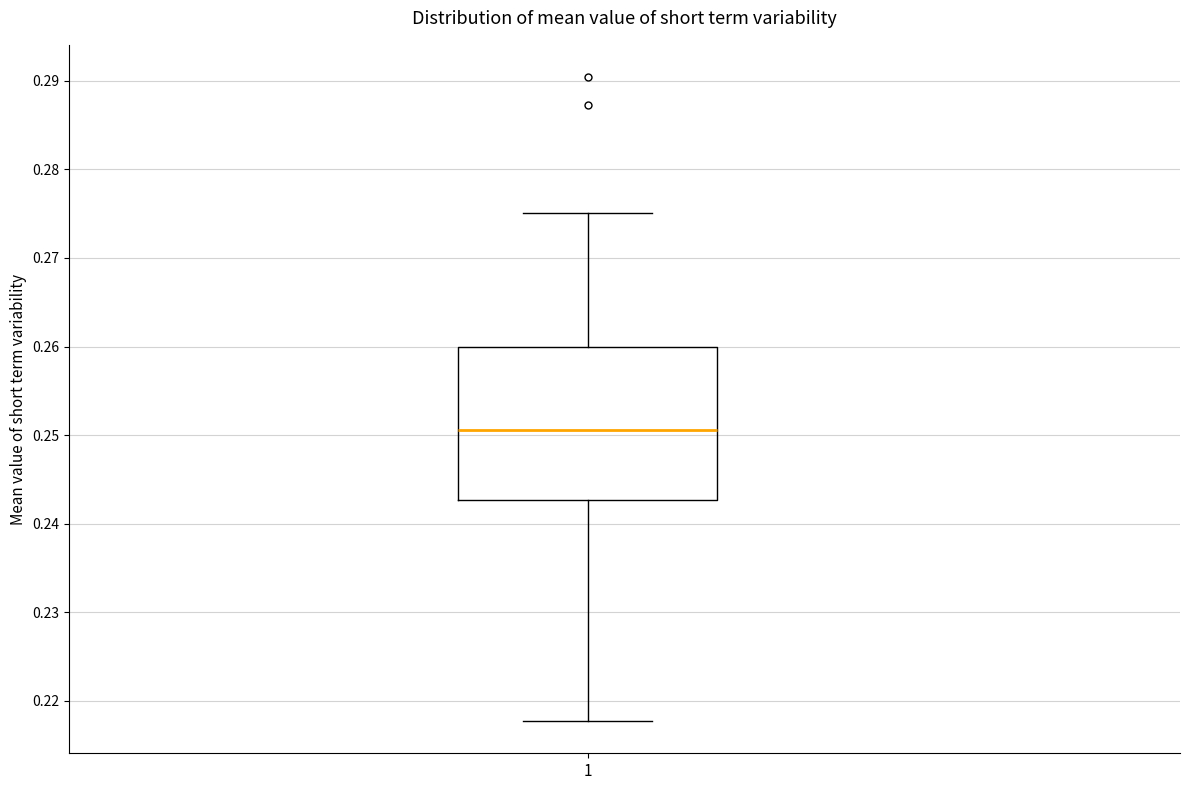

Where is the upper edge of the box at x = 1 on the y-axis? The values are not printed on the chart, so give them approximately, as read against the axis.

0.260